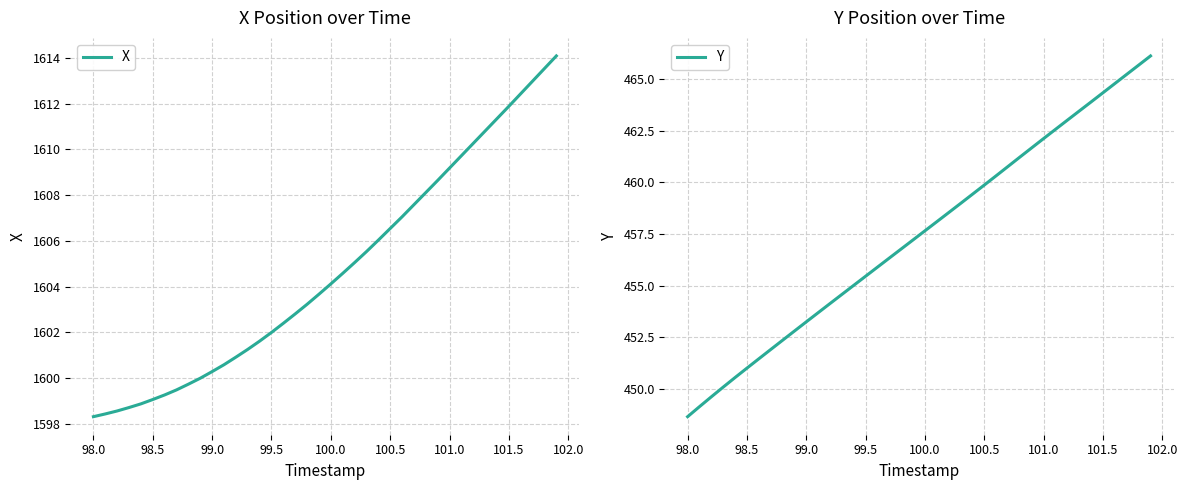

Which category has the lowest value in the Y series?

98.0